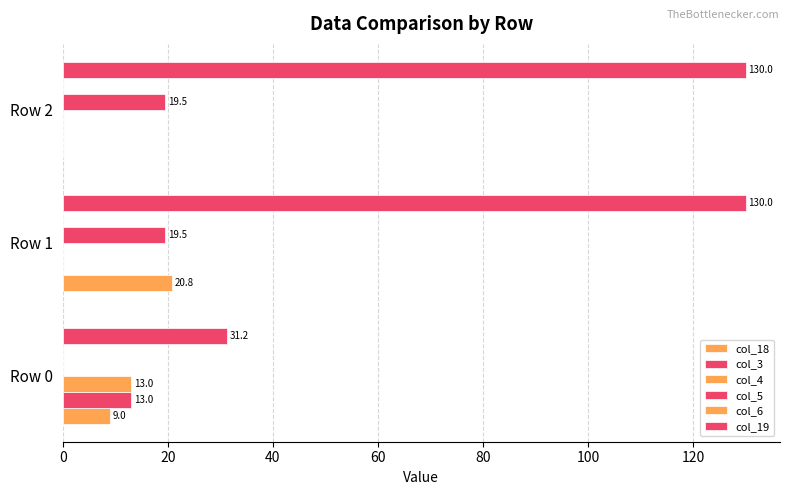

How many values in the col_18 series exceed 9?

2